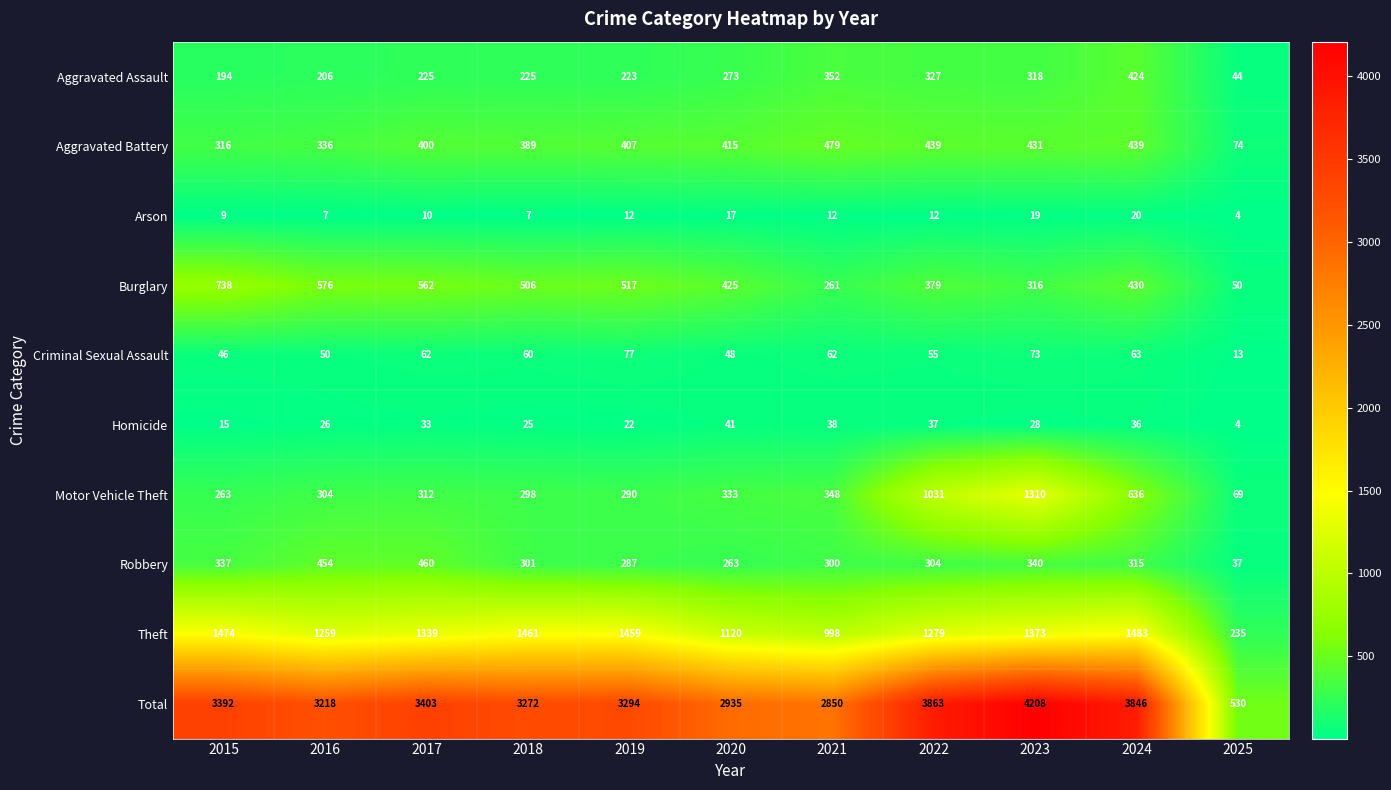

What is the sum of the Aggravated Battery values at 2018 and 2016?

725